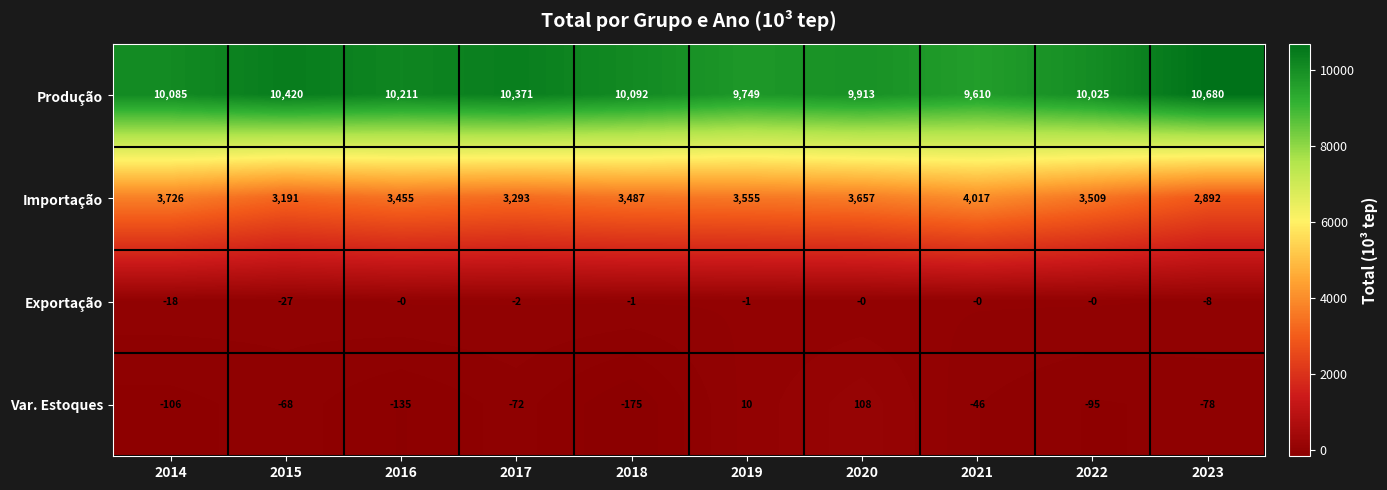

What is the lowest value of the Produção series?

9610